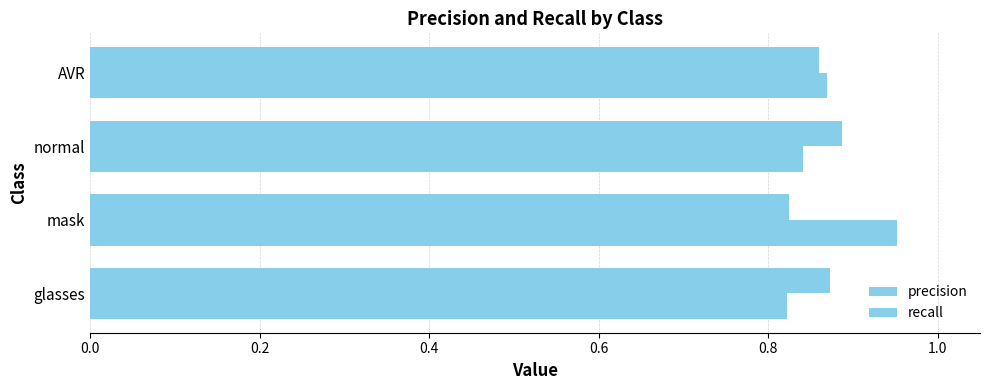

Reading right to left, list all the values displayed in this chart.

precision: 0.9	0.9	0.8	0.9
recall: 0.9	0.8	1.0	0.8